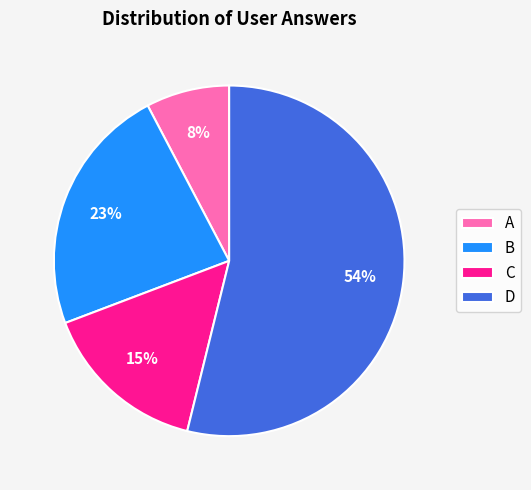

Which category has the biggest portion of the pie?

D